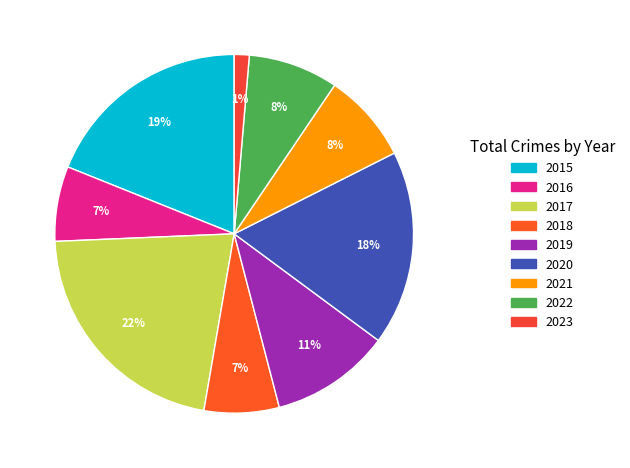

Count the number of slices in the pie.

9